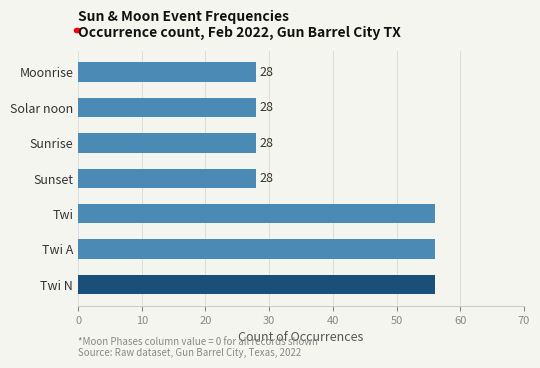

Does the chart contain stacked bars?

No